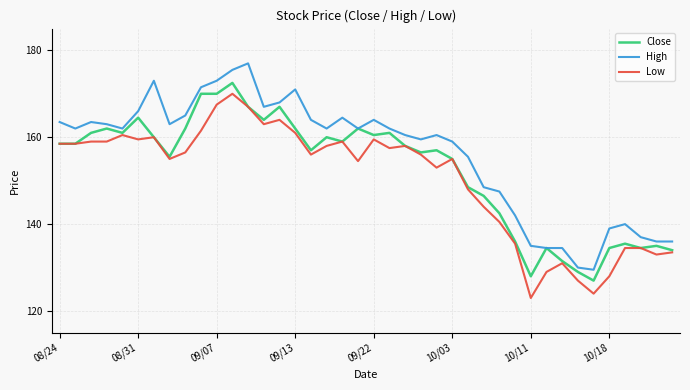

True or false: Low and High intersect in this chart.

False